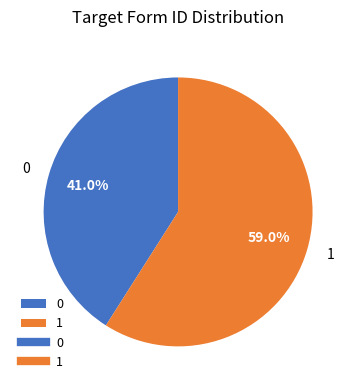

What is the ratio of the value at 1 to the value at 0?

1.4